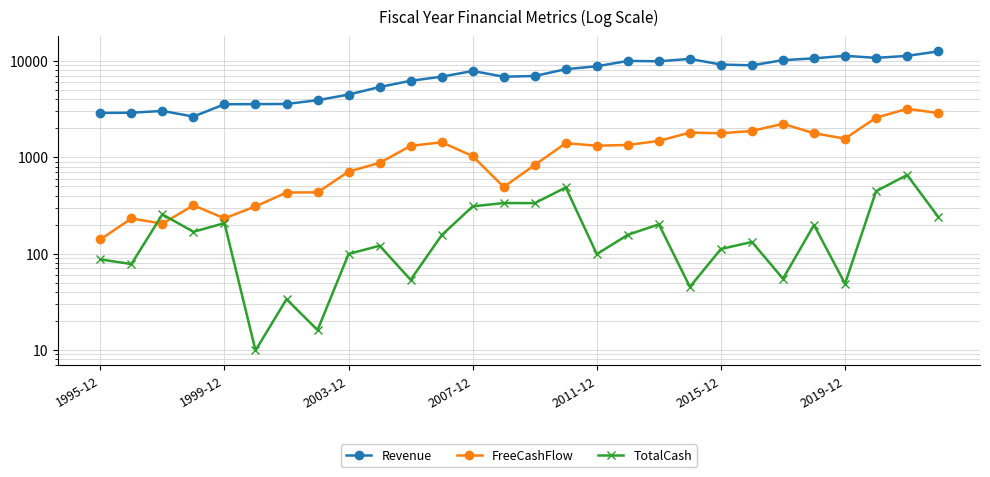

Which series changed the most between 11 and 14?

FreeCashFlow